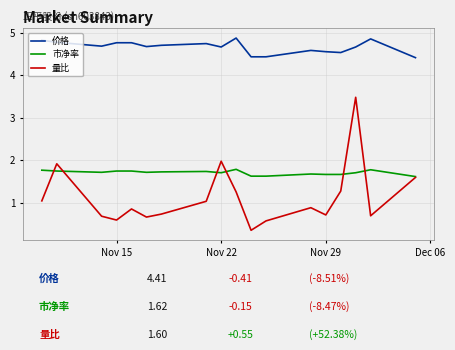

What is the maximum value for 量比?

3.5